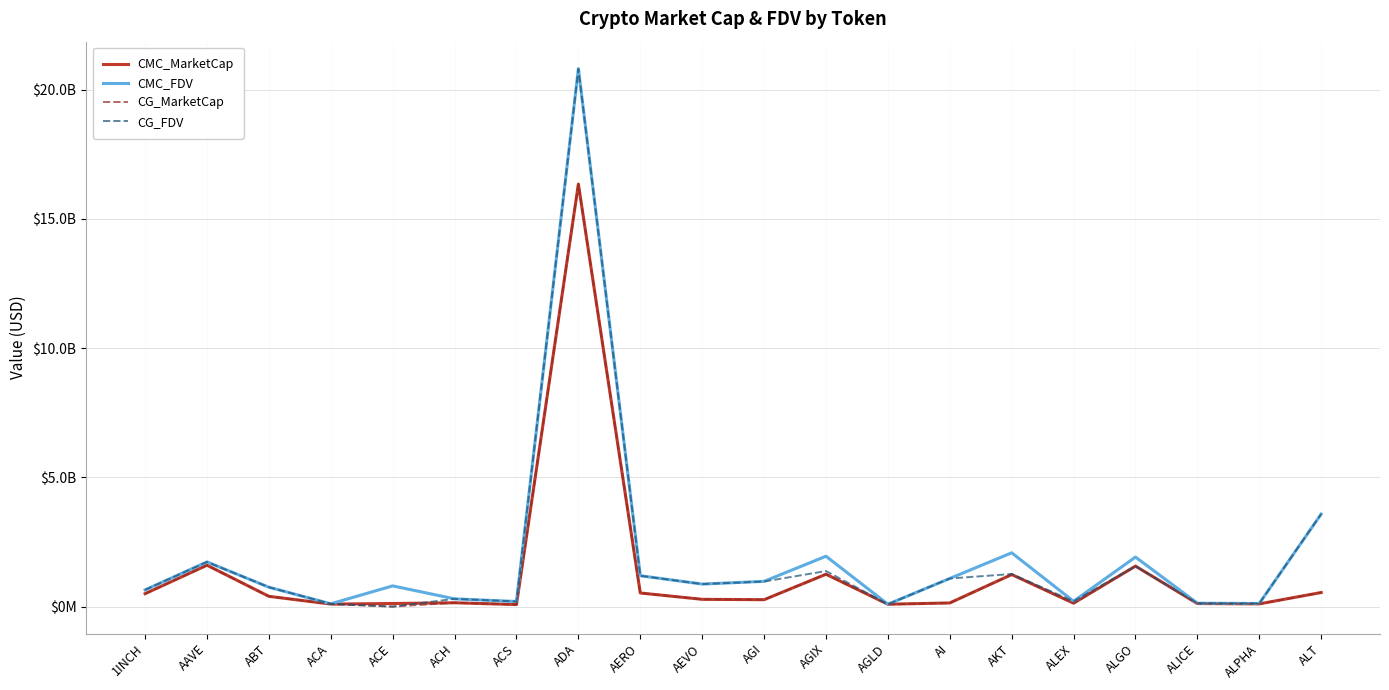

What is the approximate value of CG_MarketCap at AGIX?

1252138710.0